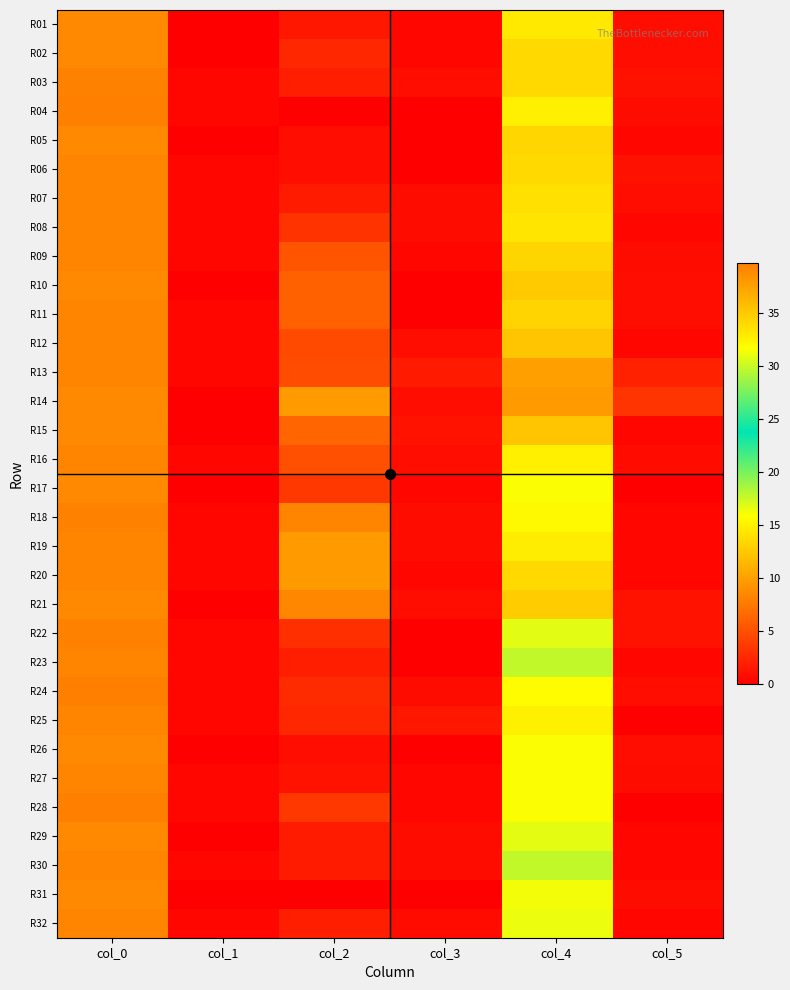

Count the number of categories in the chart.

6